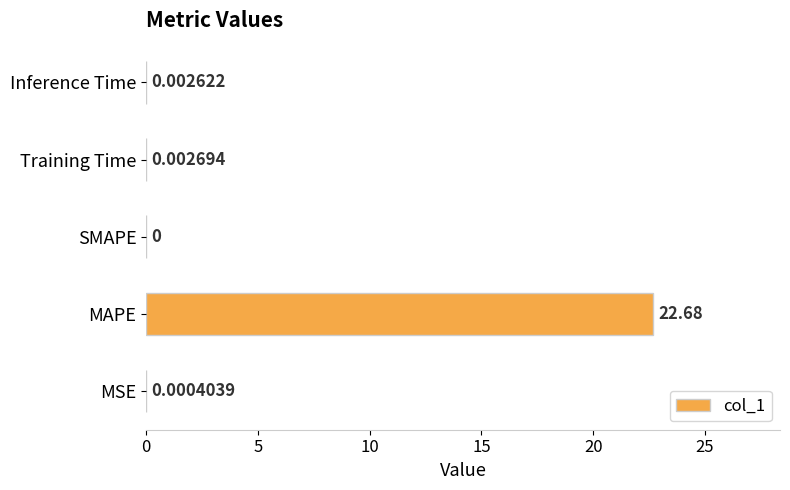

At which label is the value closest to 11?

Training Time